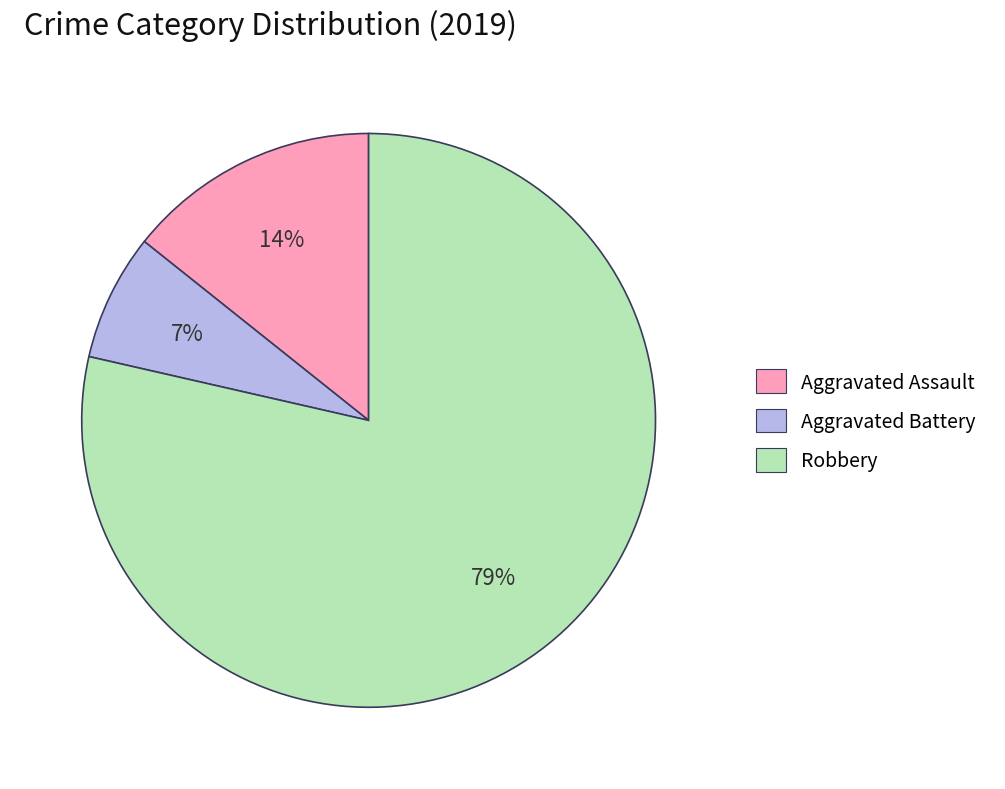

Which has a higher value, Robbery or Aggravated Battery?

Robbery